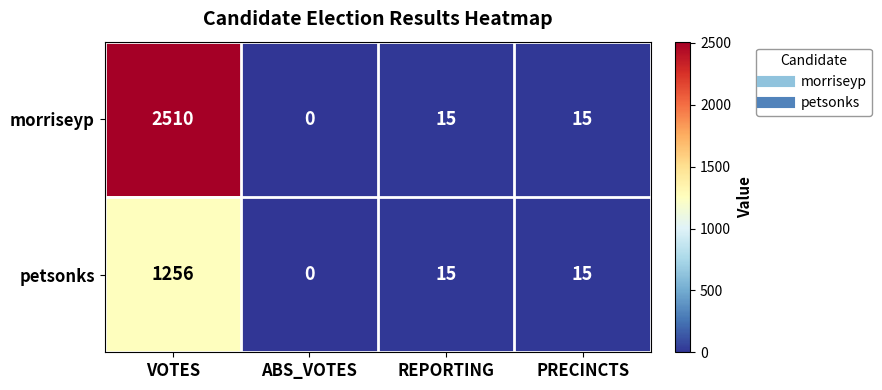

The value of morriseyp at PRECINCTS is 15. True or false?

True